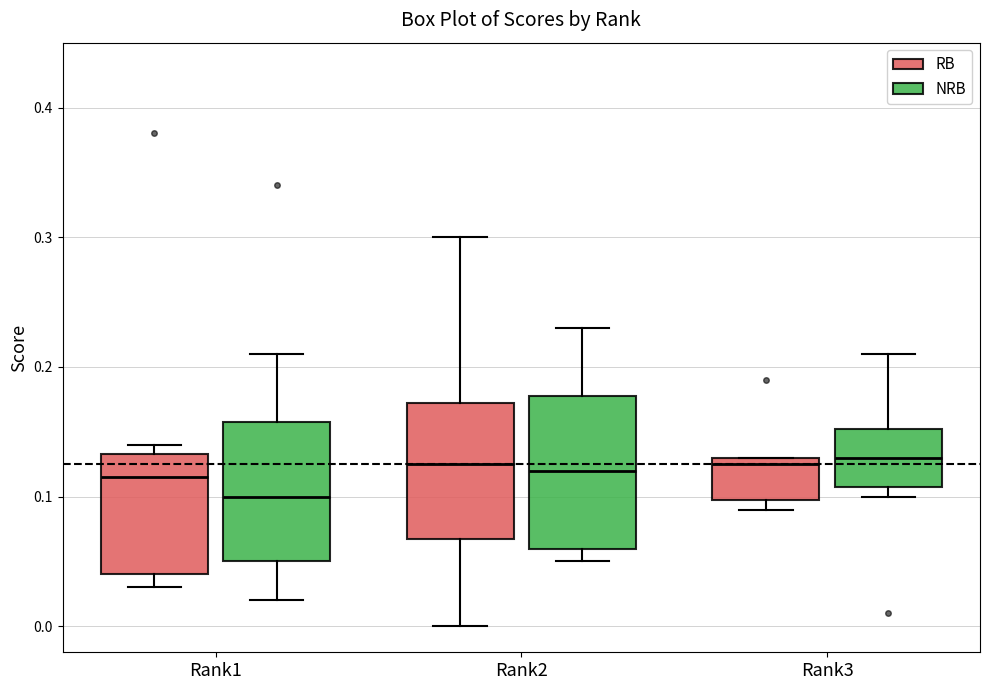

Which box is the tallest, from its lower edge to its upper edge?

Rank2 (NRB)